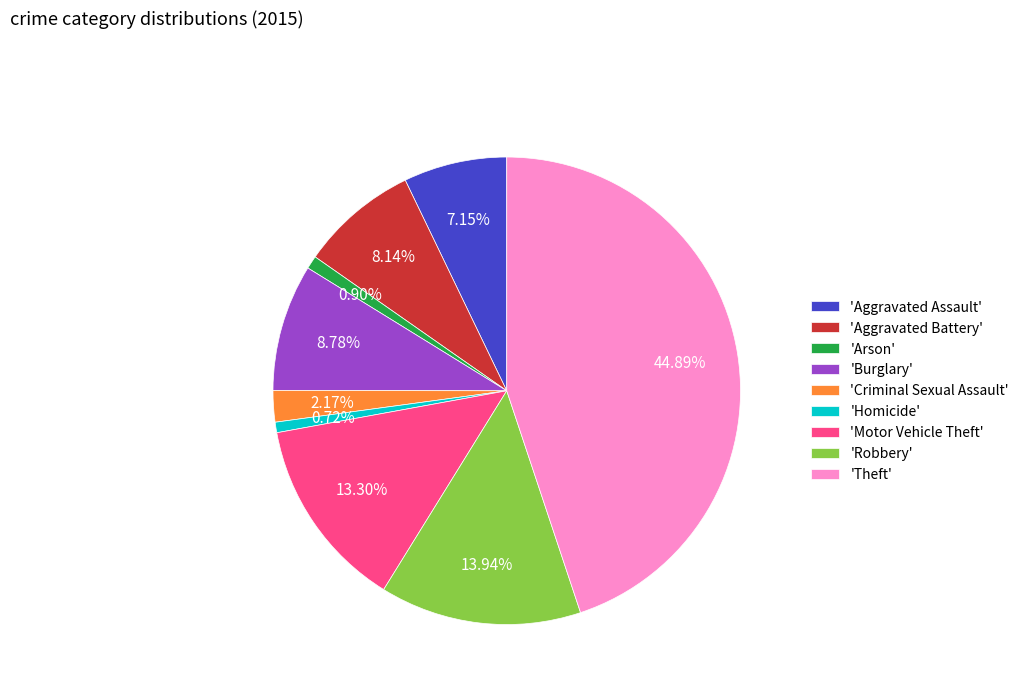

Which category has the biggest portion of the pie?

'Theft'